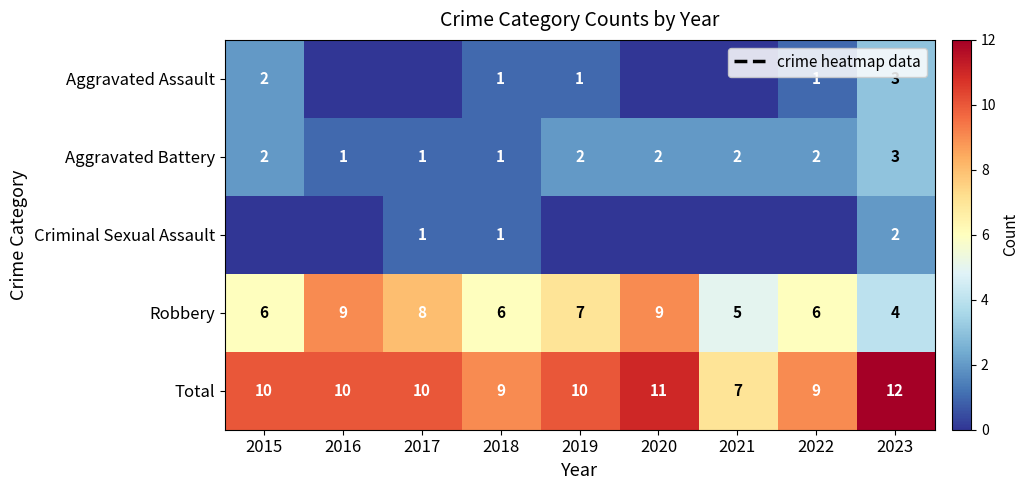

How many Total values are between 9 and 10?

6